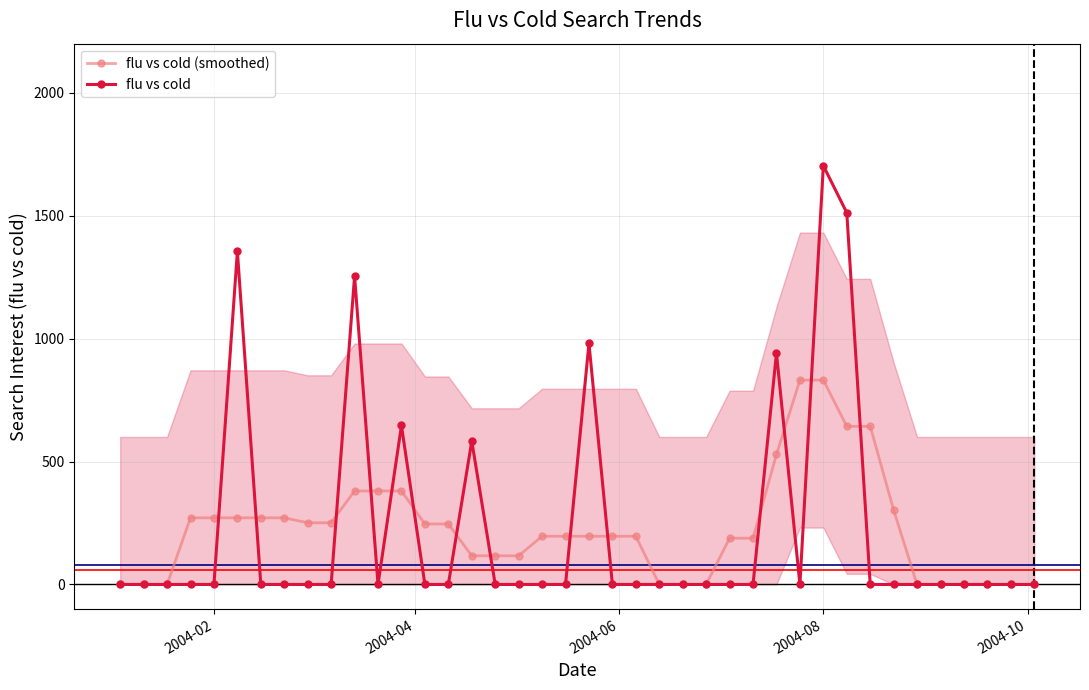

The value of flu vs cold (smoothed) at 34 is 540.0. True or false?

False